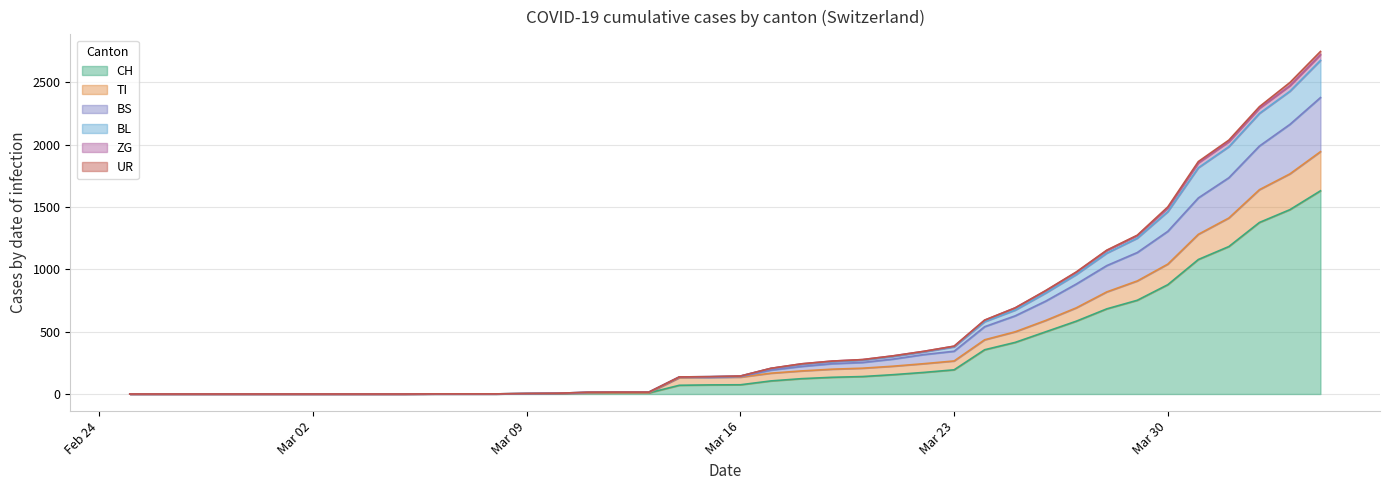

At which label does TI reach its peak?

2020-04-04